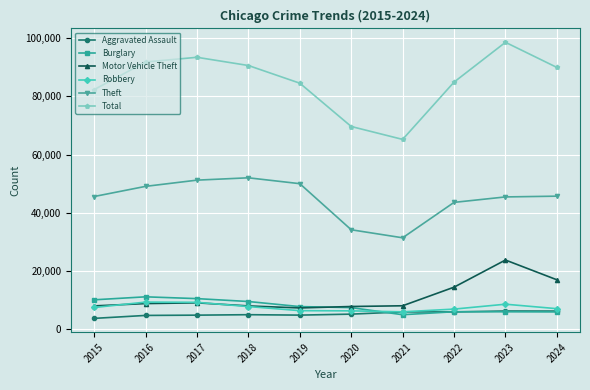

What is the sum of the Total values at 2018 and 2020?

160283